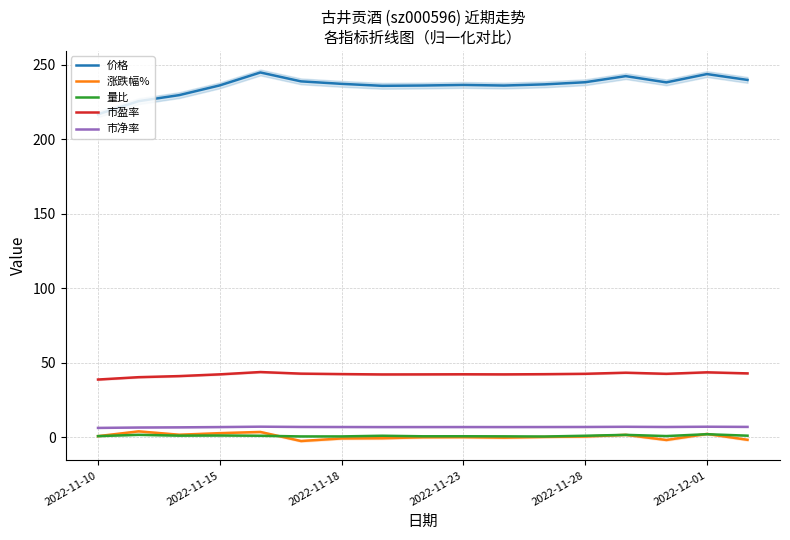

How many interior local peaks does the 市盈率 series have?

4